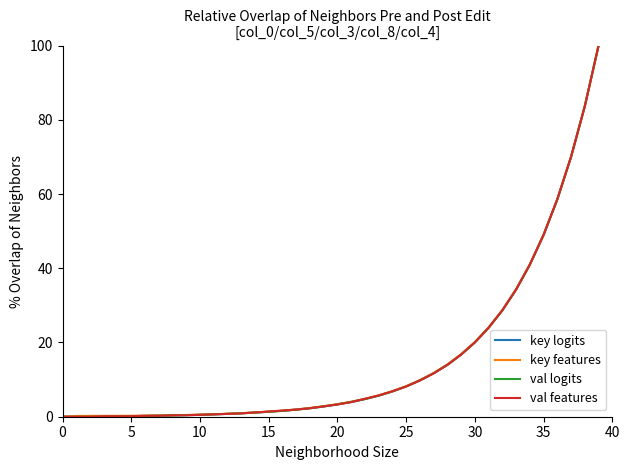

What is the maximum value for key logits?

100.0